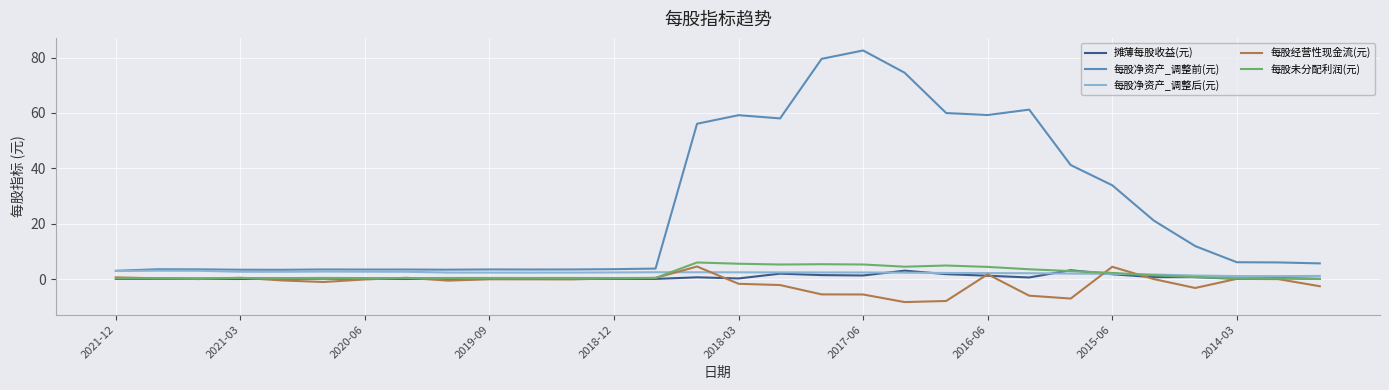

What is the sum of all 每股未分配利润(元) values?

57.3